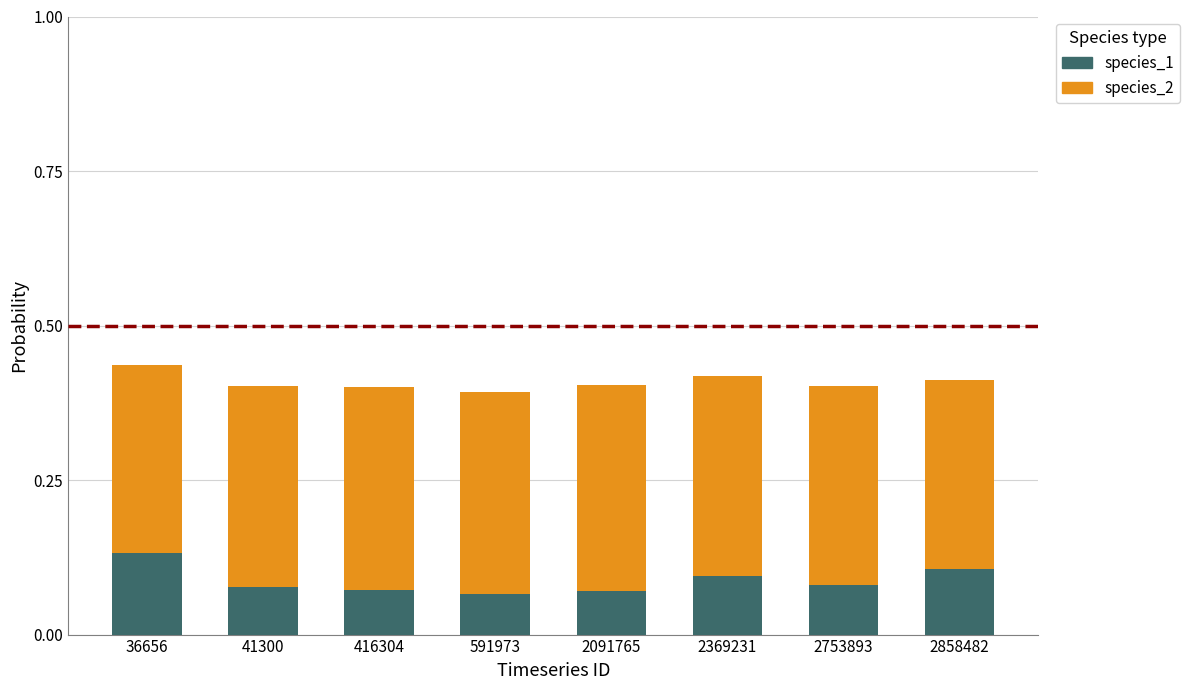

At which label does species_1 reach its peak?

36656